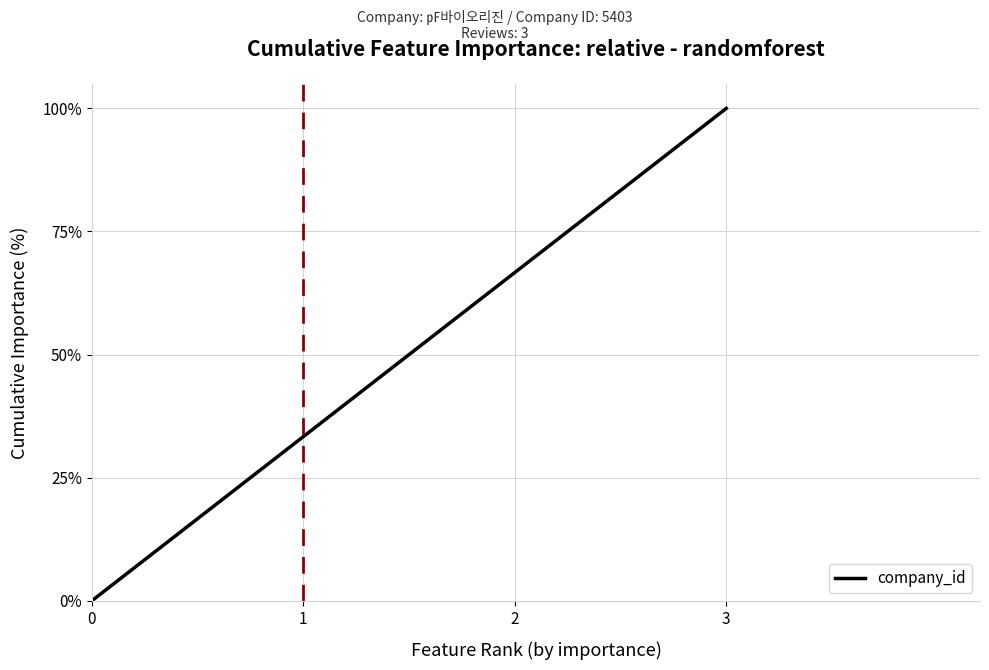

What is the change in value from 1 to 3?

+66.7